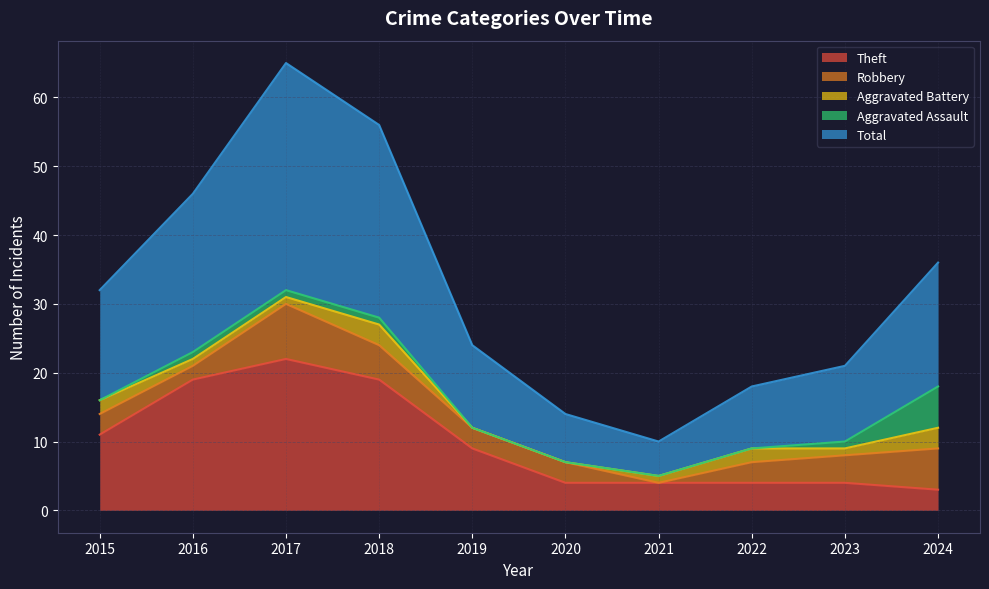

Does the chart display data point markers on the line(s)?

No